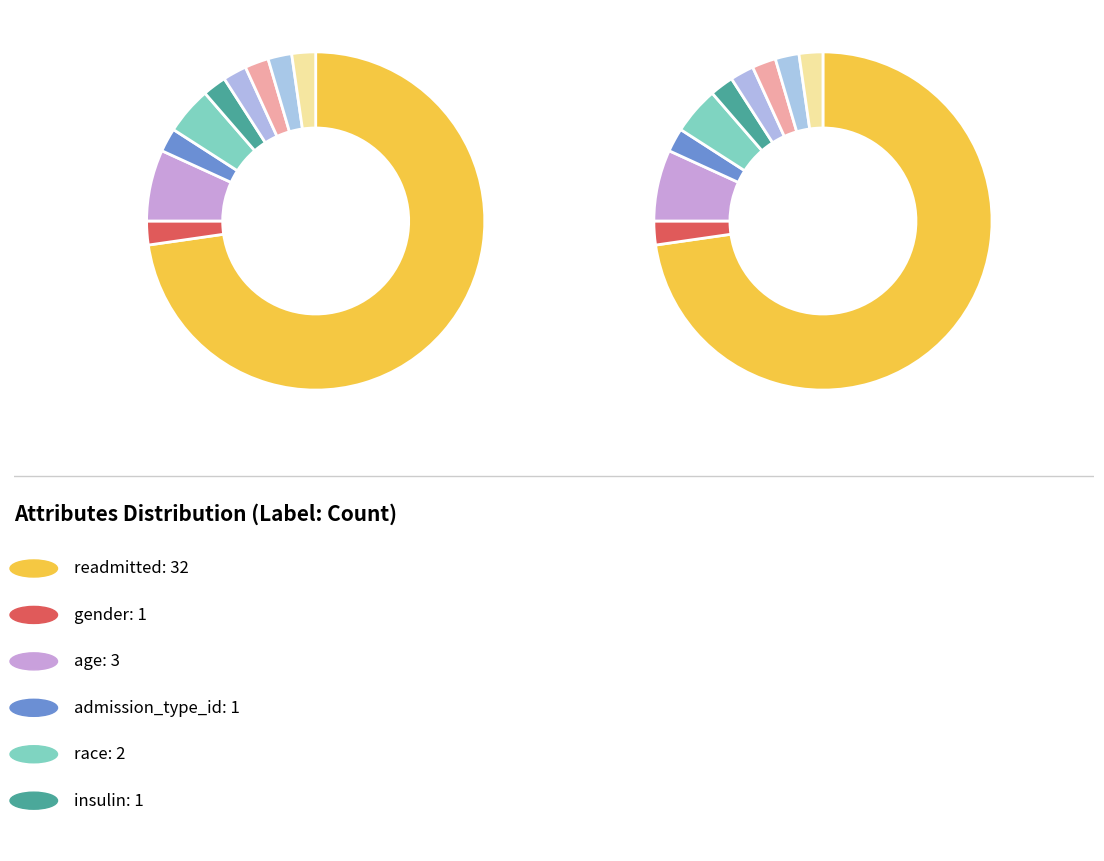

Is it true that number_inpatient is 1% of the pie?

False